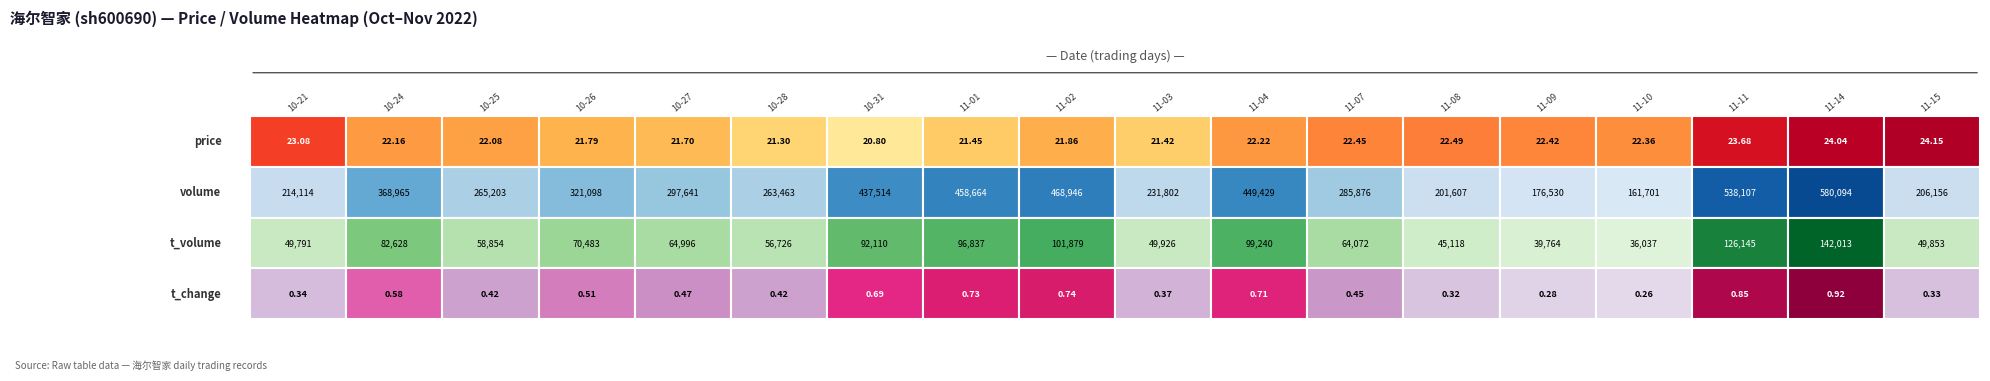

What is the sum of all 2022-11-14 values?

722132.0